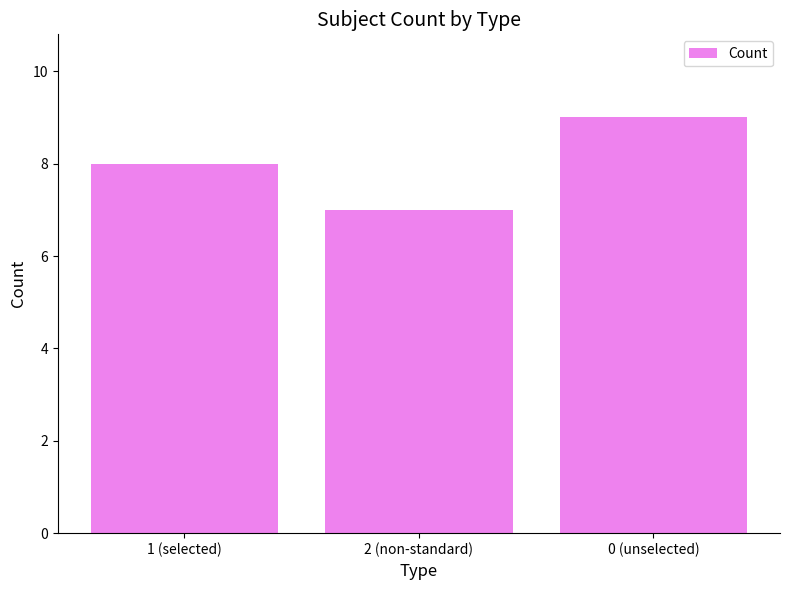

Reading right to left, extract all data points from this chart.

9	7	8